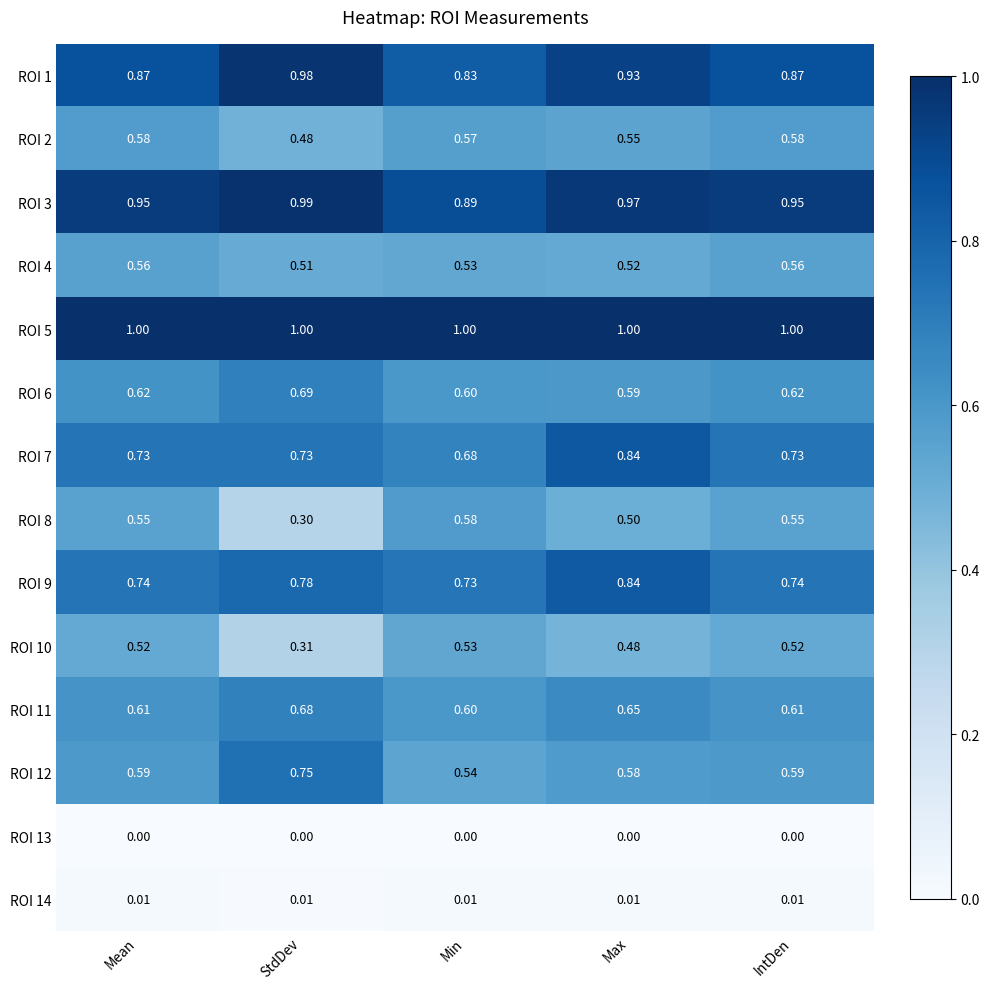

Where is ROI 6 nearest to the value 0?

Max